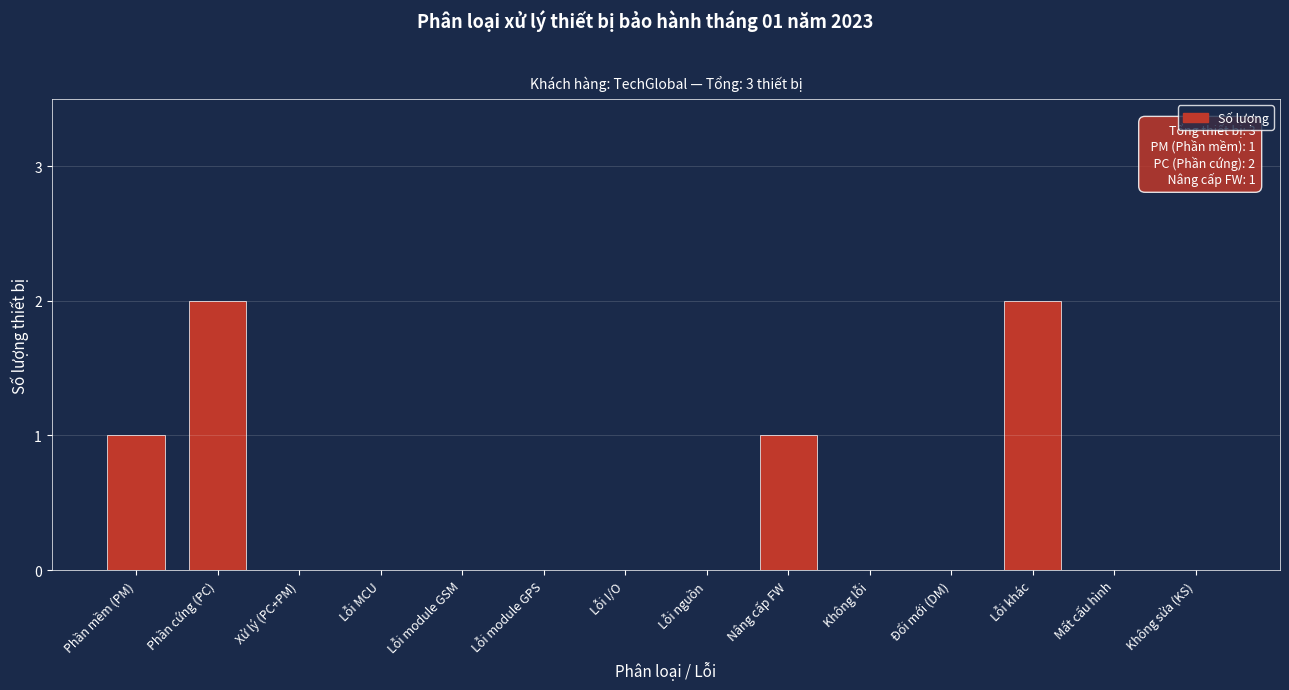

Reading left to right, list all the values displayed in this chart.

Phần mềm (PM)=1	Phần cứng (PC)=2	Xử lý (PC+PM)=0	Lỗi MCU=0	Lỗi module GSM=0	Lỗi module GPS=0	Lỗi I/O=0	Lỗi nguồn=0	Nâng cấp FW=1	Không lỗi=0	Đổi mới (DM)=0	Lỗi khác=2	Mất cấu hình=0	Không sửa (KS)=0